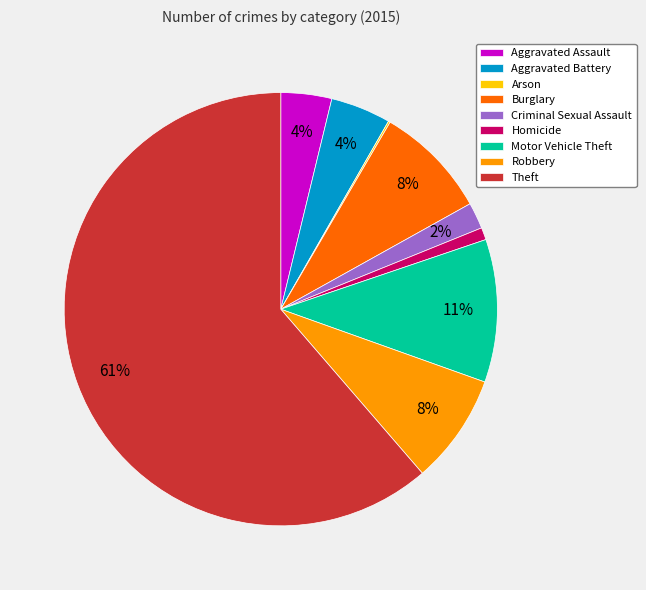

To the nearest percent, what portion does Burglary represent?

8%